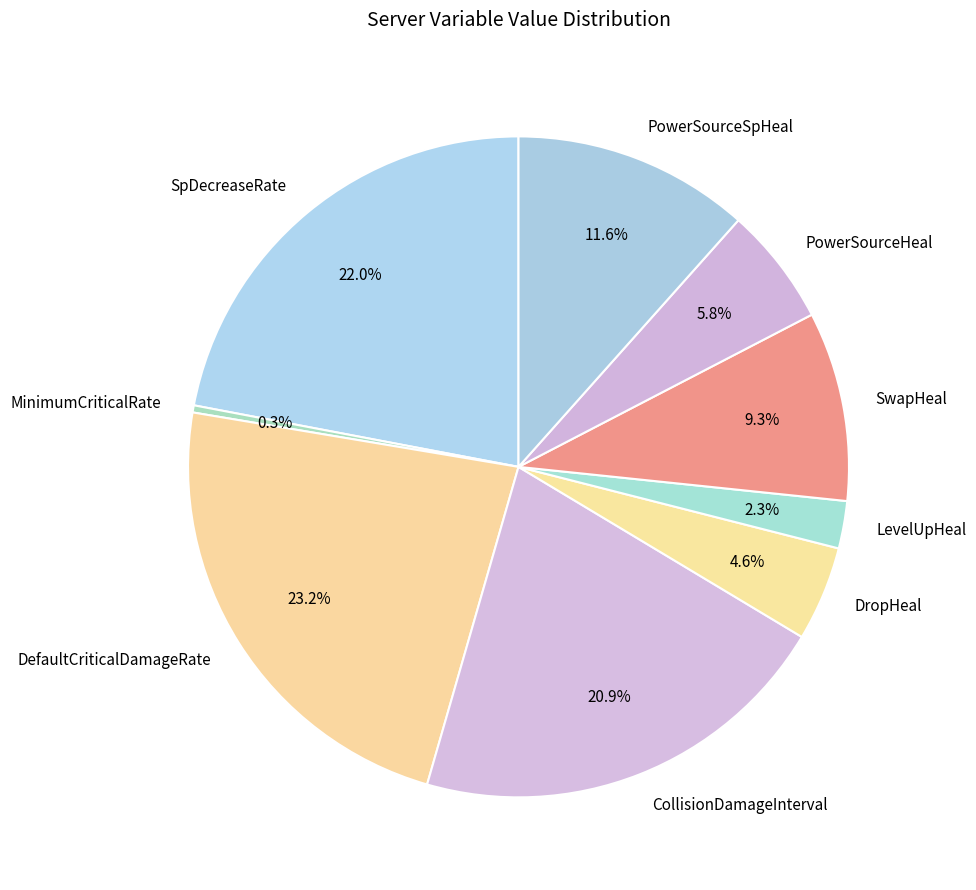

To the nearest percent, what percentage of the pie is DefaultCriticalDamageRate?

23%